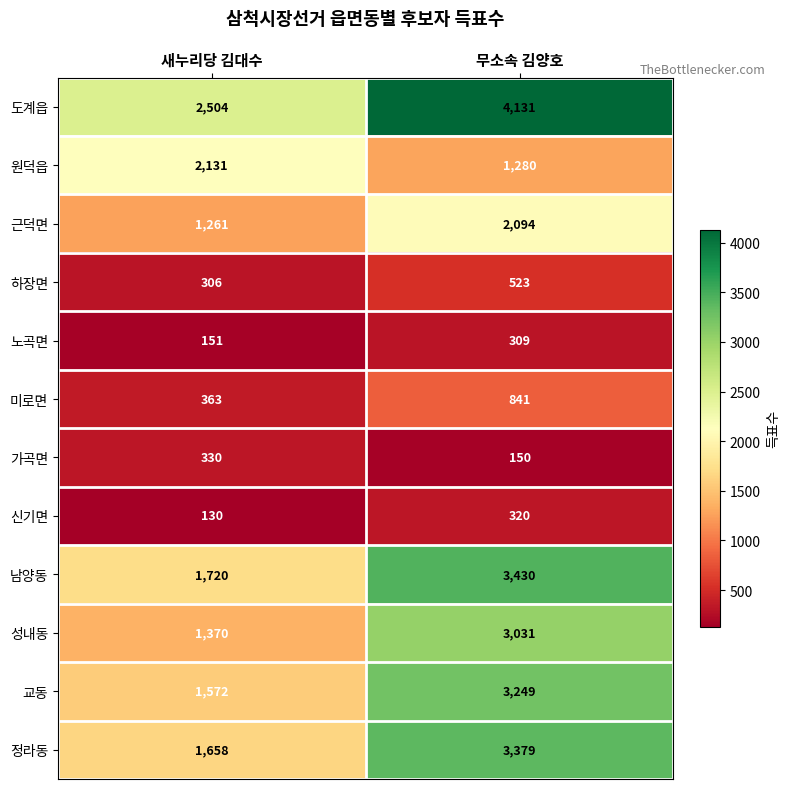

What is the sum of the 교동 values at 무소속 김양호 and 새누리당 김대수?

4821